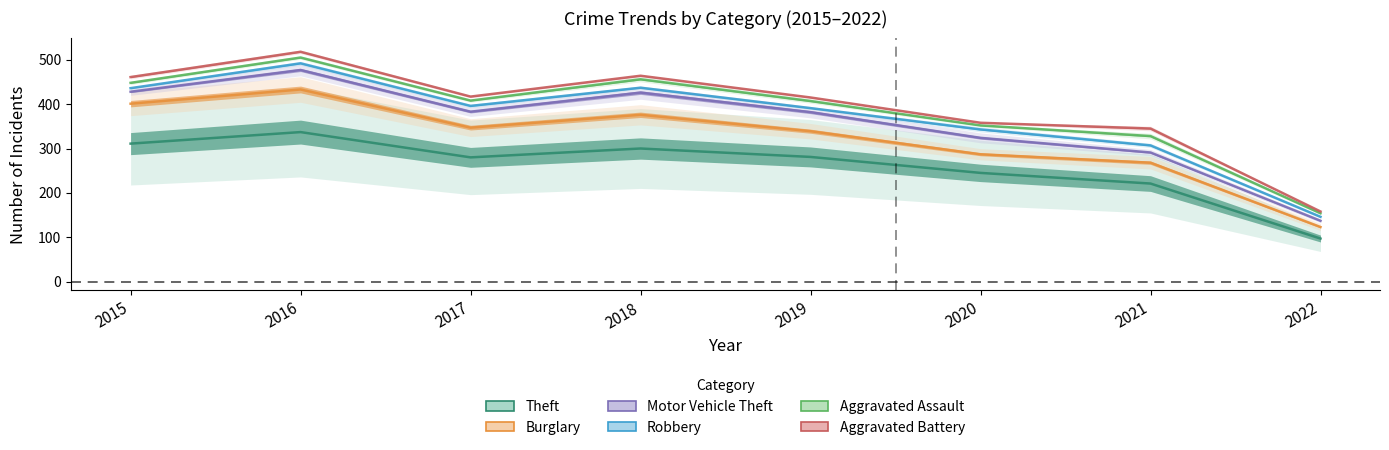

What is the sum of the Theft values at 2016 and 2022?

434